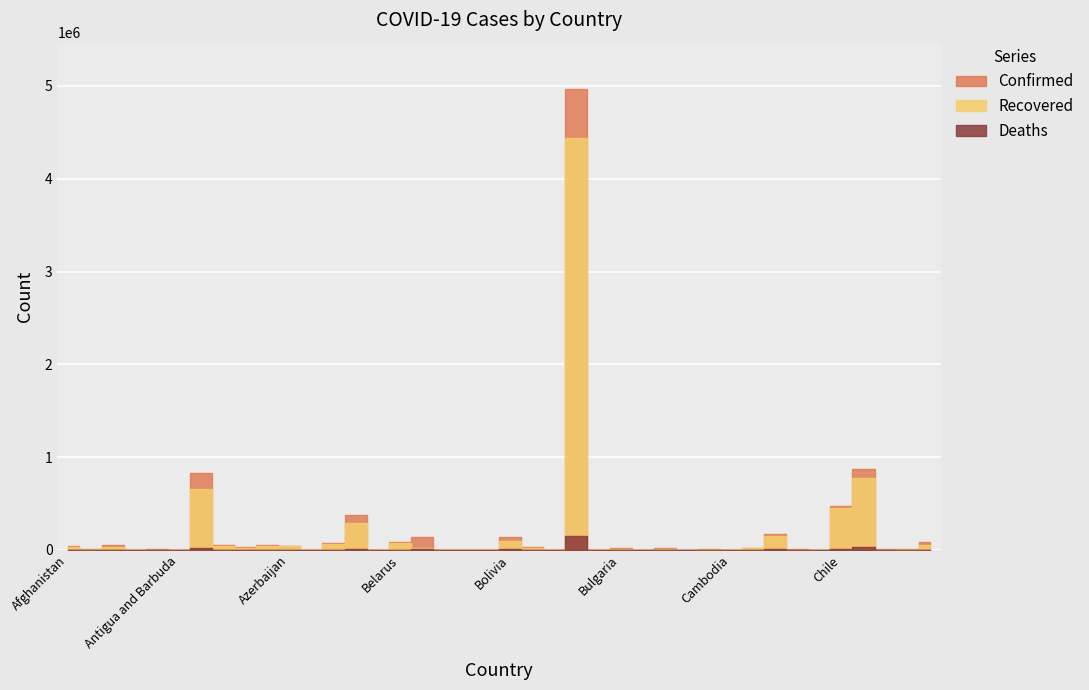

What is the difference between the second highest and minimum values in the Deaths series?

27017